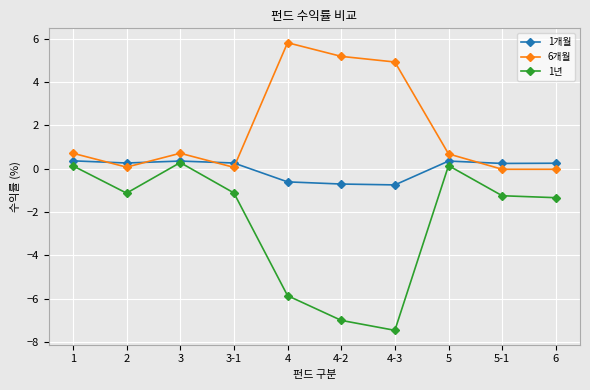

In 1년, how many points are higher than both neighbors (excluding endpoints)?

2